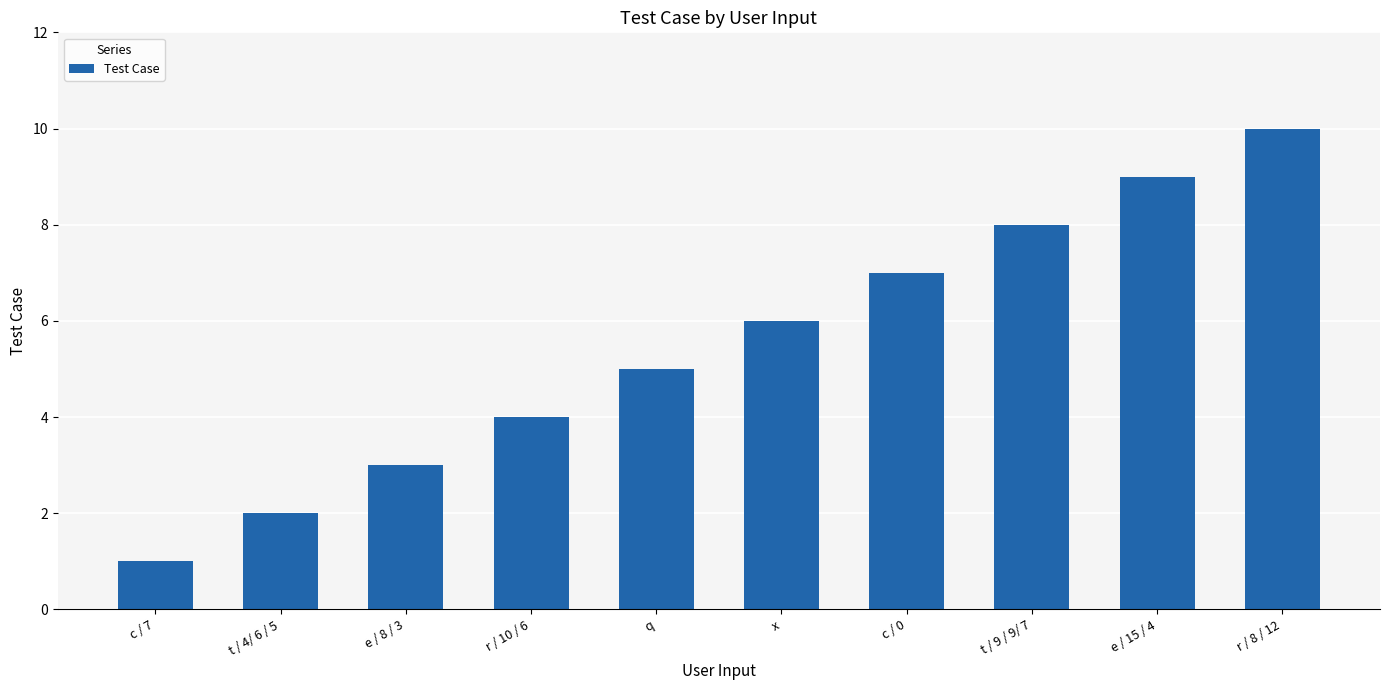

True or false: the data shows 5 at q.

True